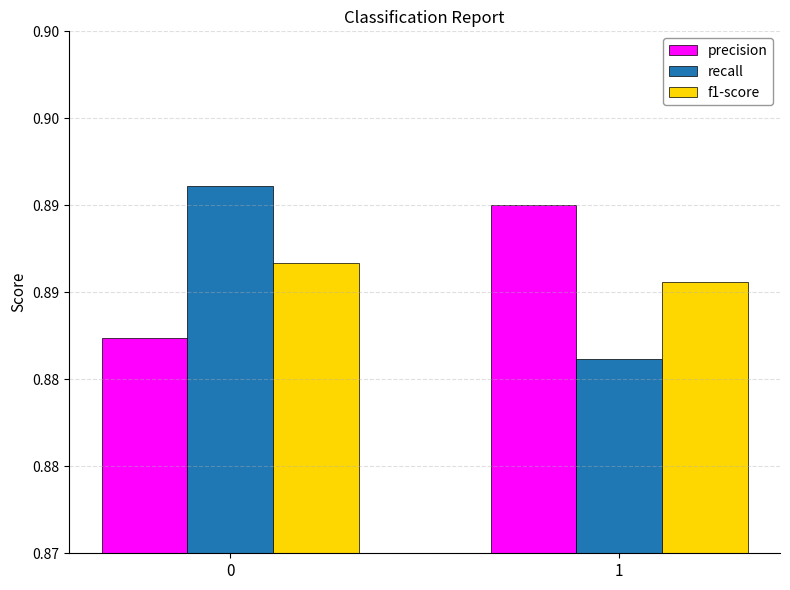

Reading left to right, what are all the values shown in this chart?

precision: 0=0.9	1=0.9
recall: 0=0.9	1=0.9
f1-score: 0=0.9	1=0.9